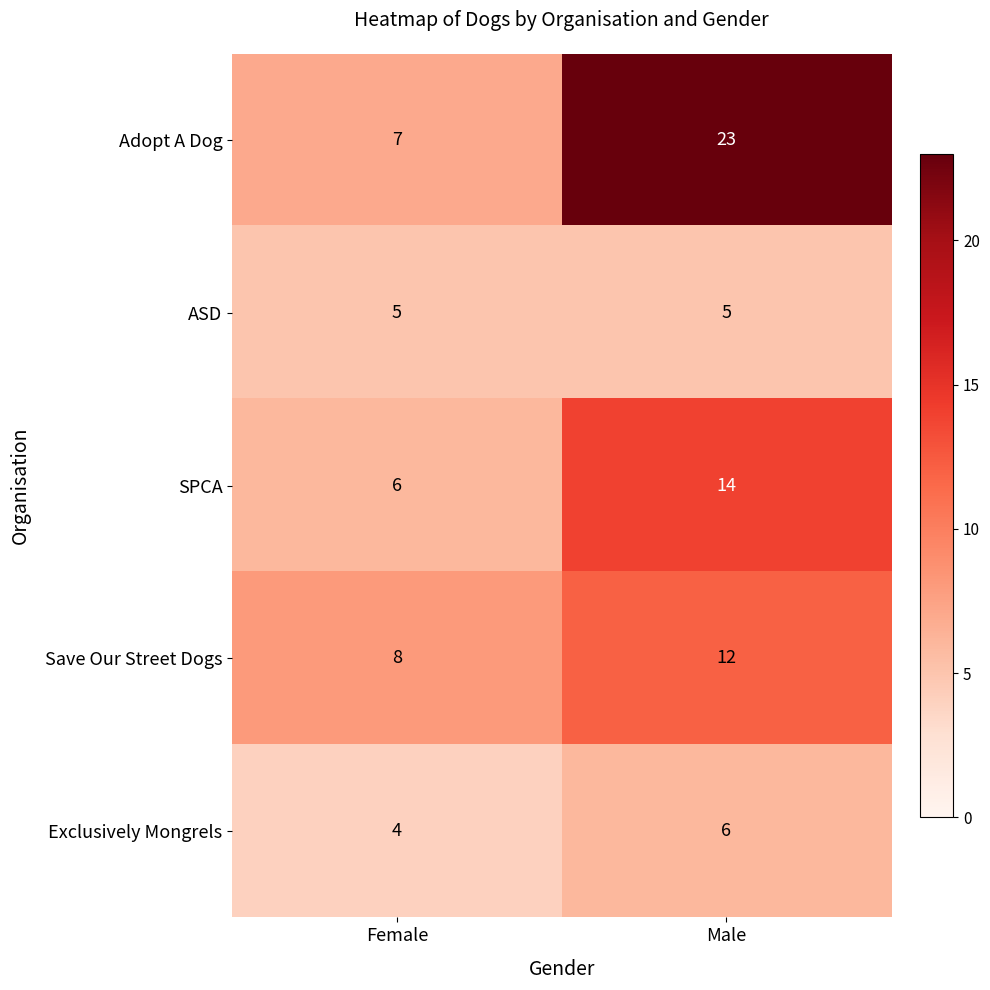

What is the highest value of the Save Our Street Dogs series?

12